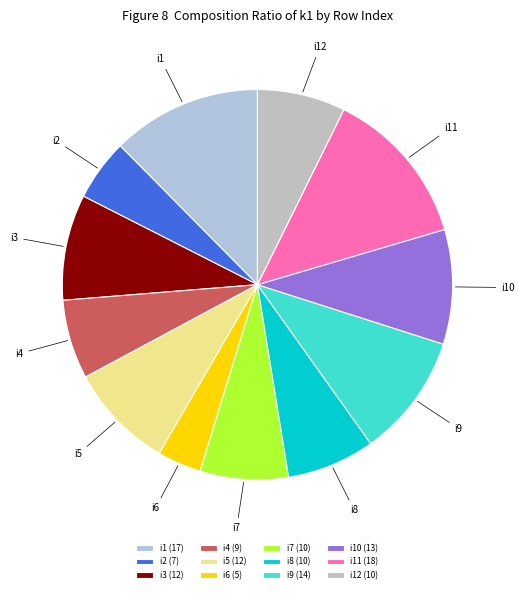

Is i8 the majority of the pie?

No